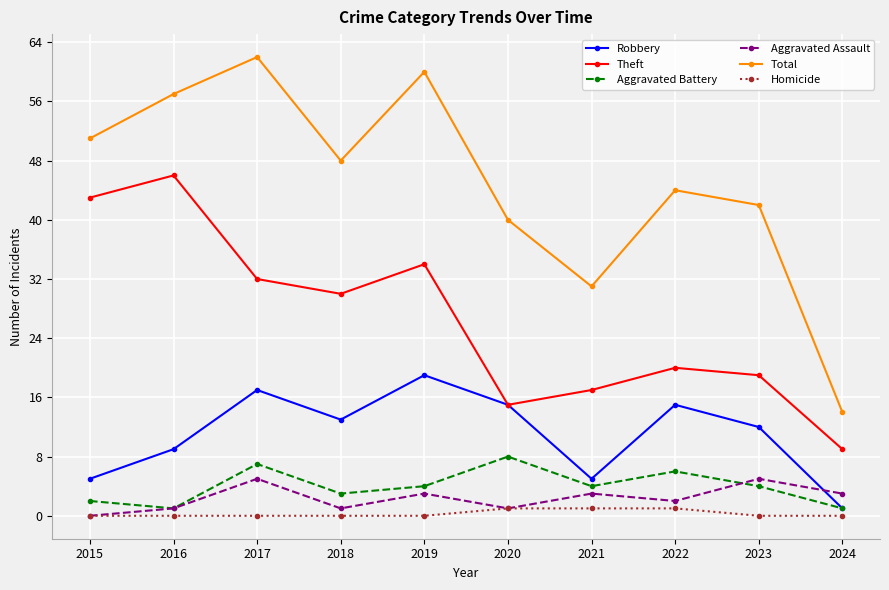

How many intersections are there between Aggravated Assault and Robbery?

1